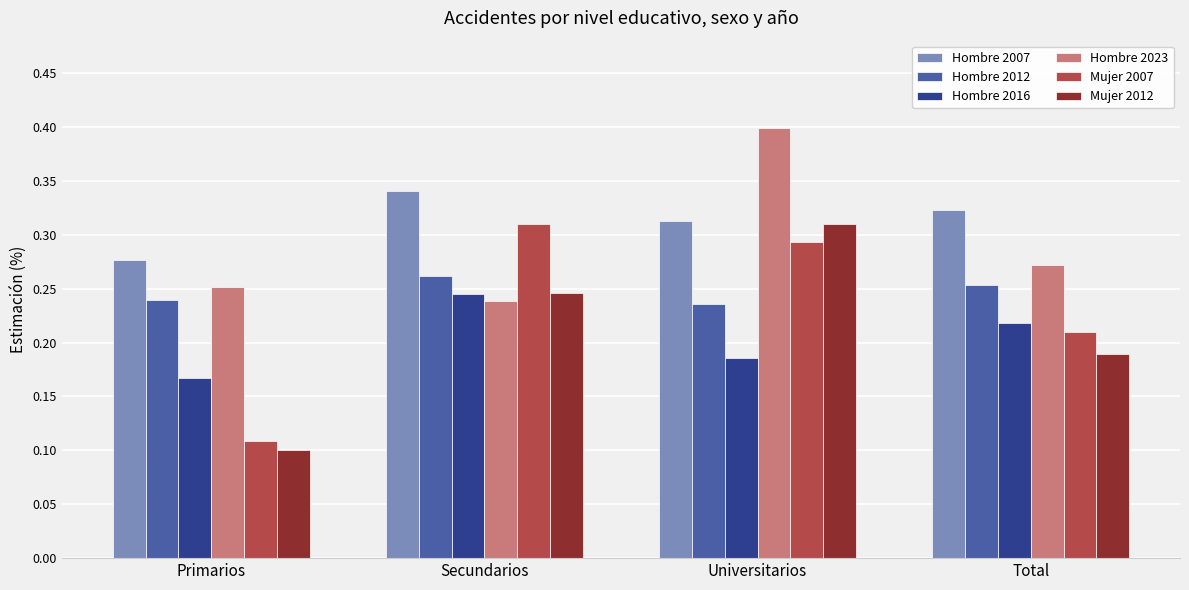

Where is Mujer 2007 nearest to the value 0?

Primarios